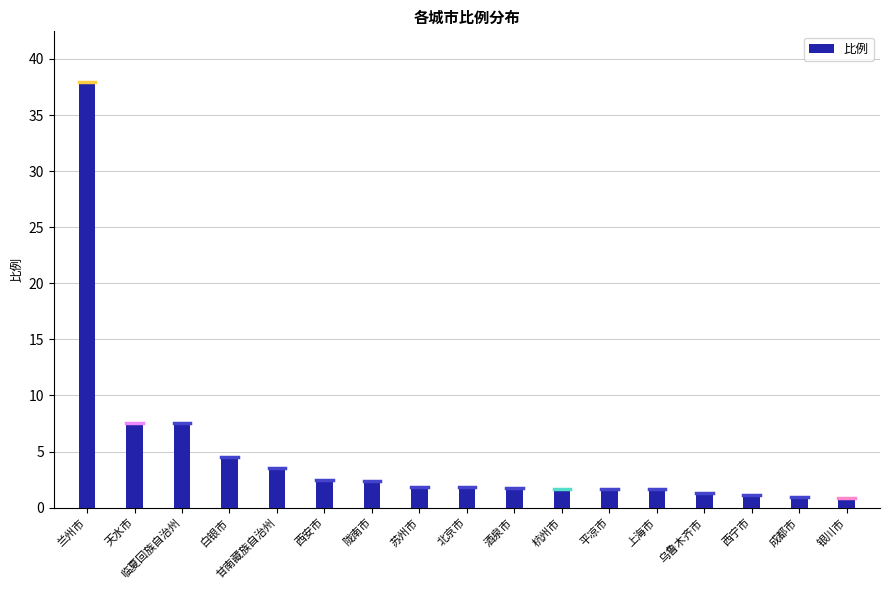

What is the difference between the values at 成都市 and 临夏回族自治州?

6.6